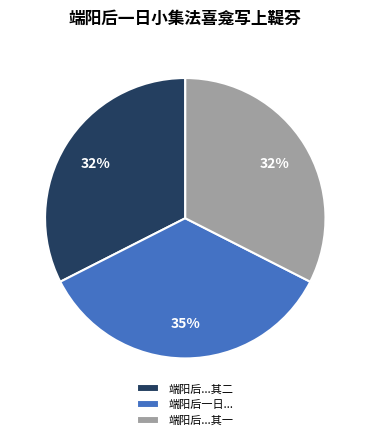

To the nearest percent, what is the combined percentage of 端阳后一日... and 端阳后...其一?

68%